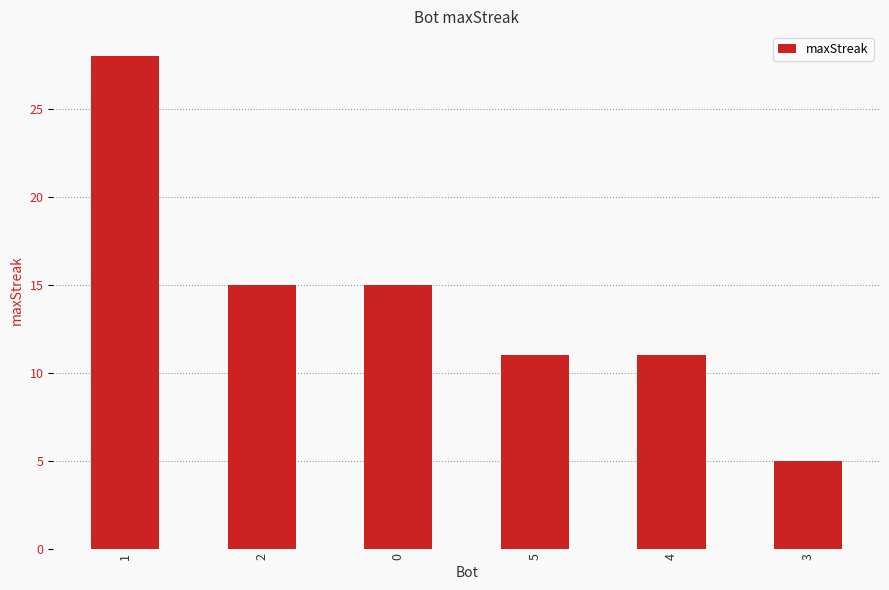

What is the sum of all values?

85